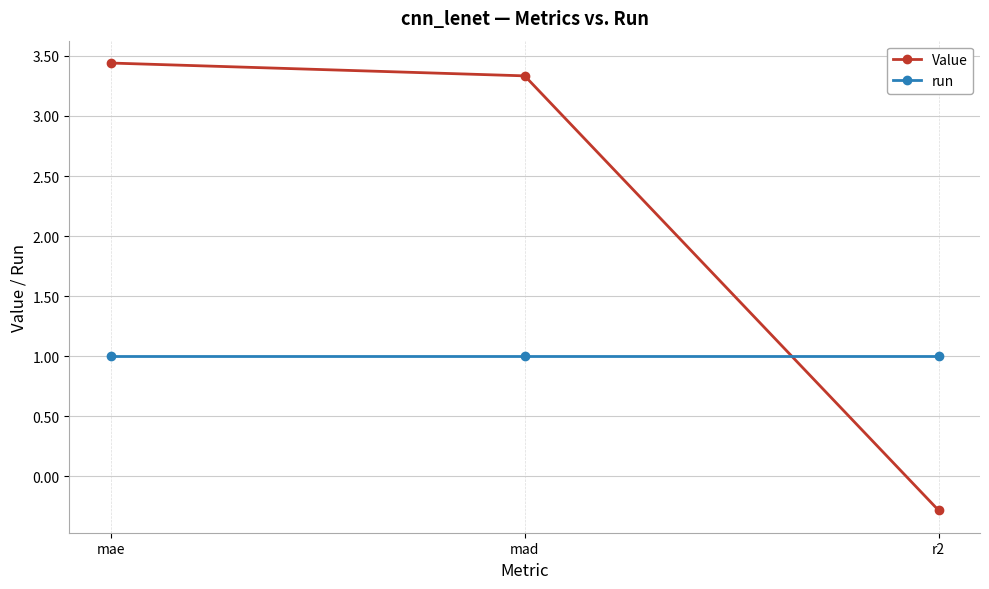

Rank the series by their maximum value, from lowest to highest.

run, Value